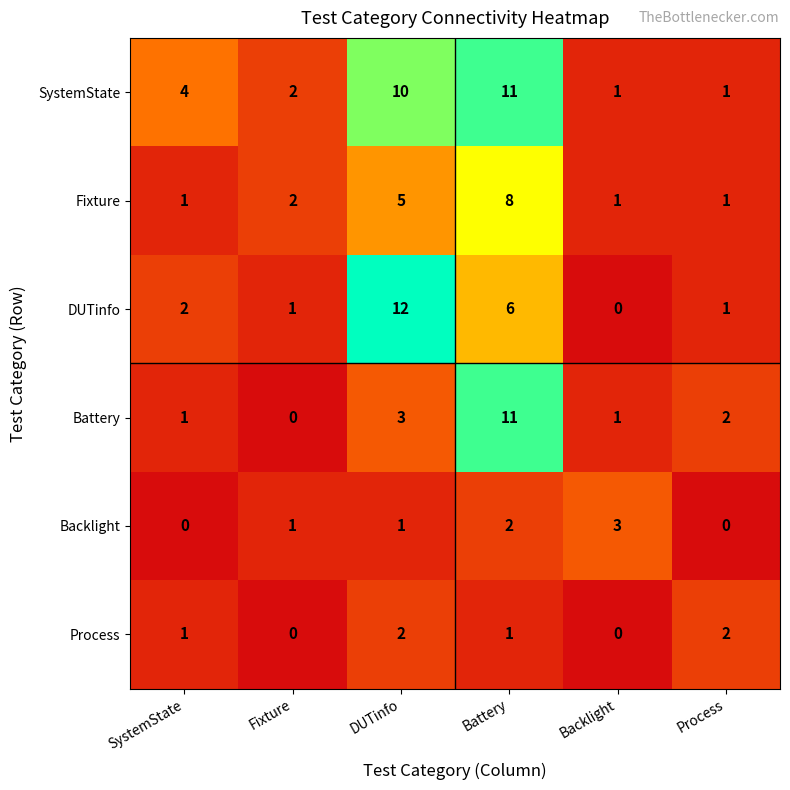

Which series changed the most between Fixture and DUTinfo?

DUTinfo